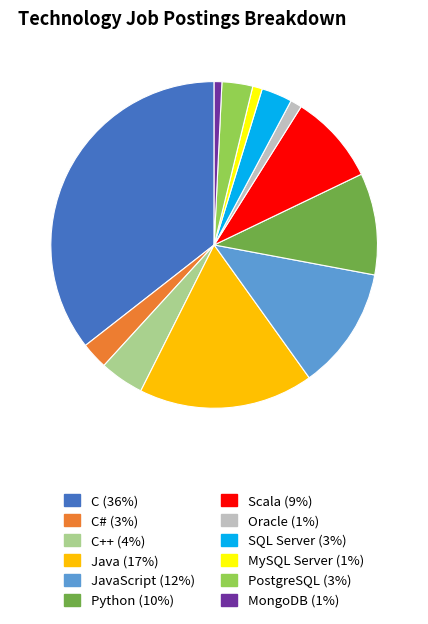

What is the largest slice in the pie chart?

C (36%)